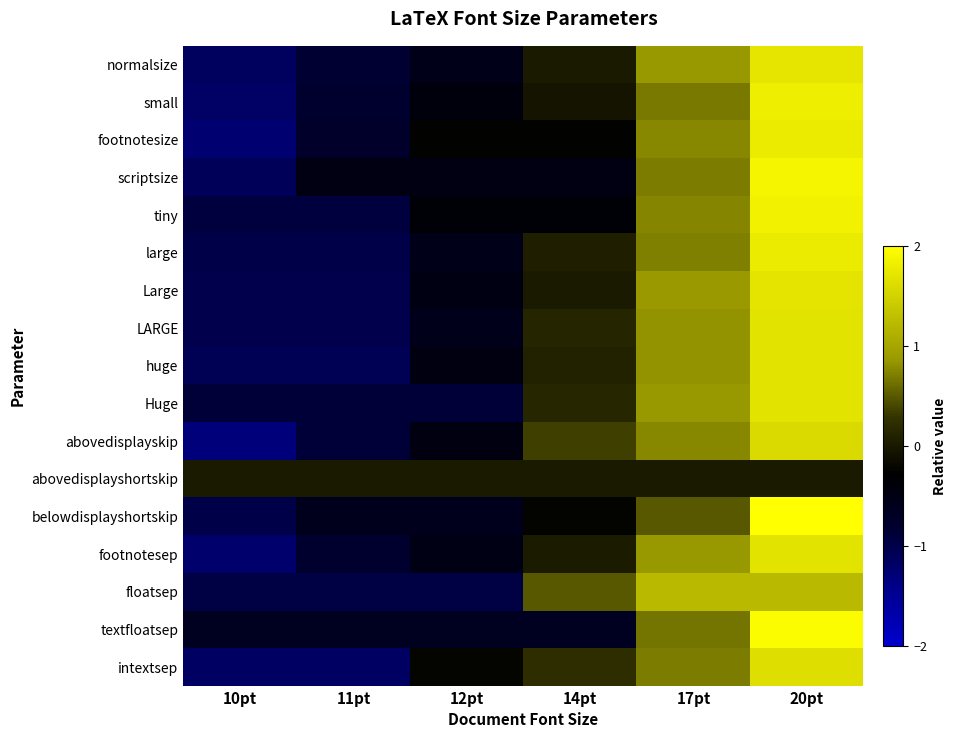

At how many categories does at least one series exceed 1?

2